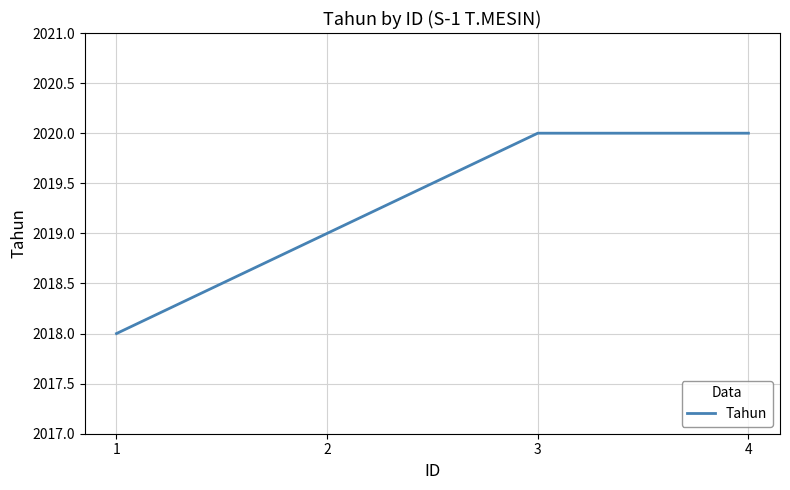

Reading right to left, list all the values displayed in this chart.

2020	2020	2019	2018